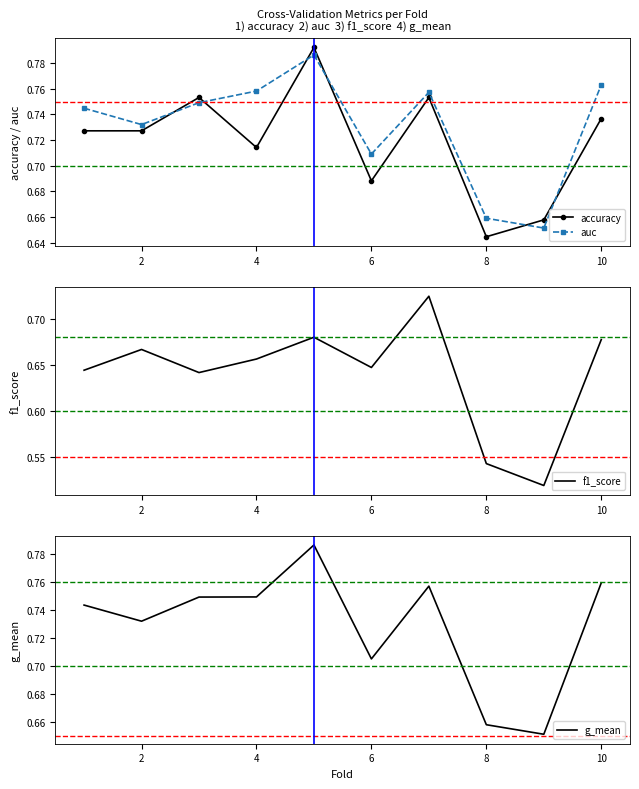

How many interior local peaks does the auc series have?

2